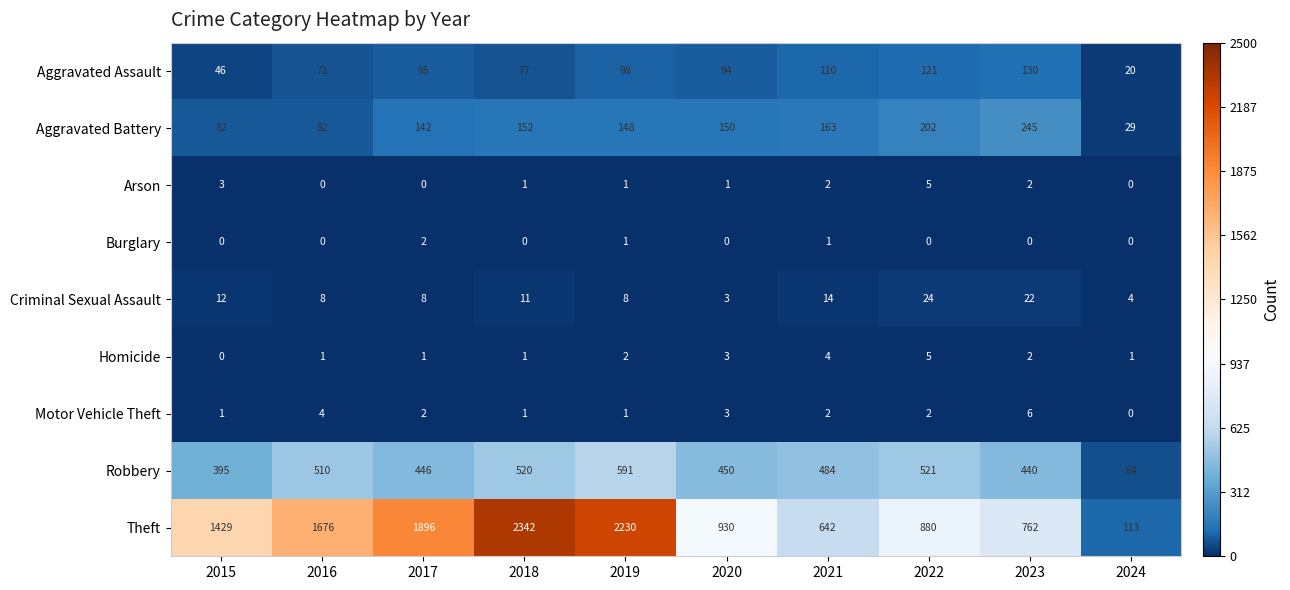

Which series changed the most between 2021 and 2022?

Theft